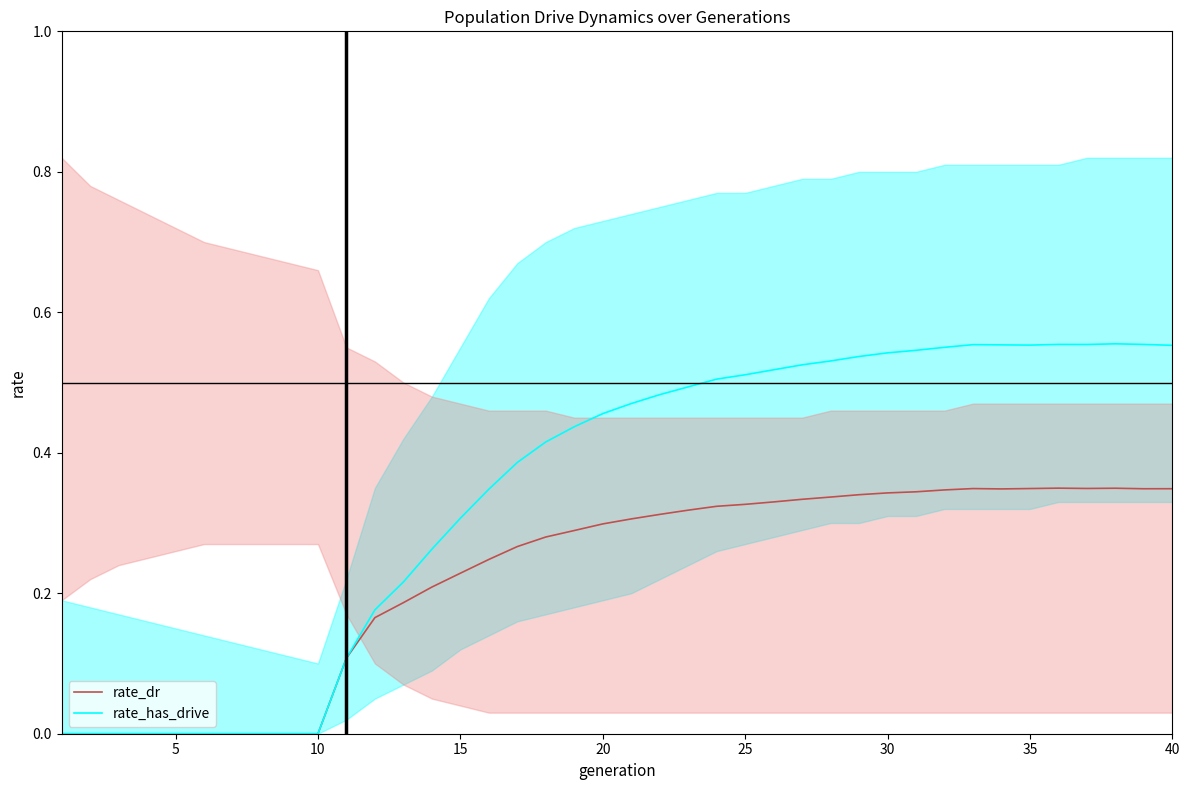

In rate_has_drive, how many points are lower than both neighbors (excluding endpoints)?

2